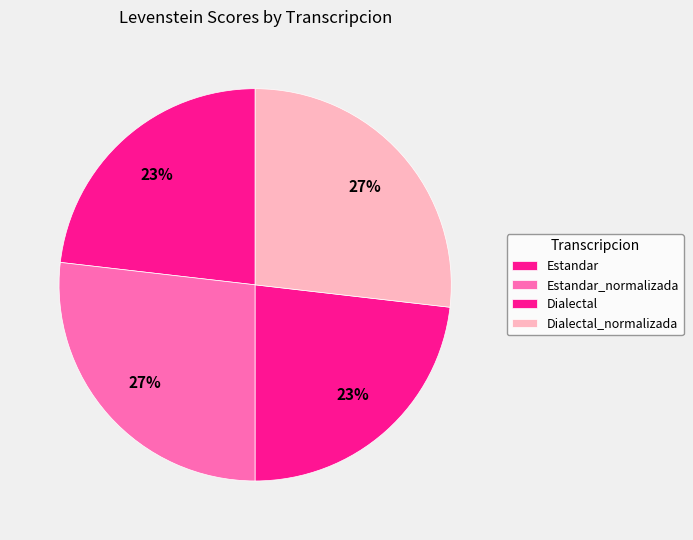

How many segments does this pie chart have?

4